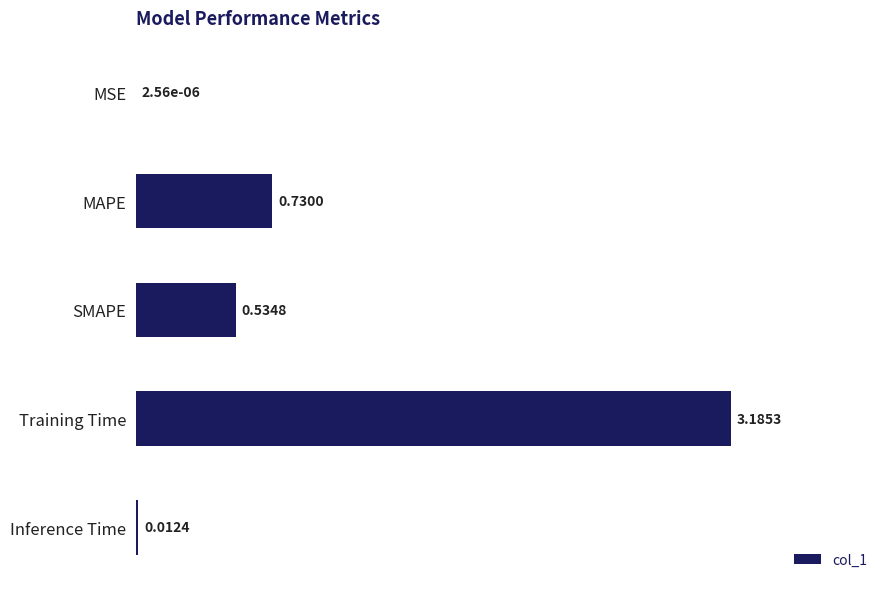

What is the sum of all values?

4.5